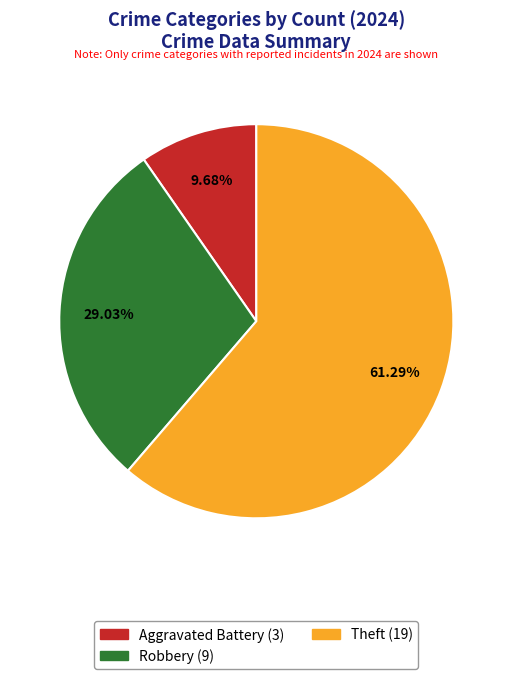

Is there a majority slice in this chart?

Yes